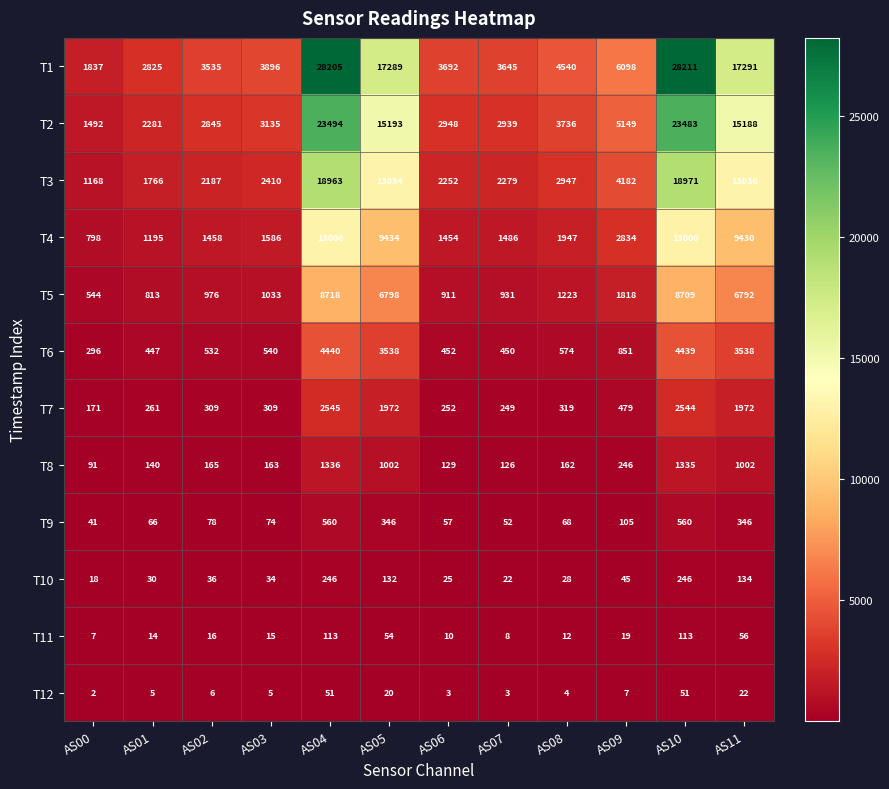

What is the difference between the highest and lowest values at AS04?

28154